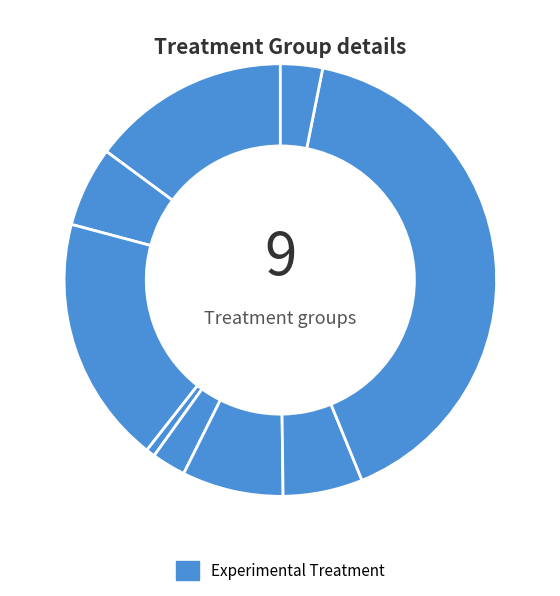

Count the number of slices in the pie.

9